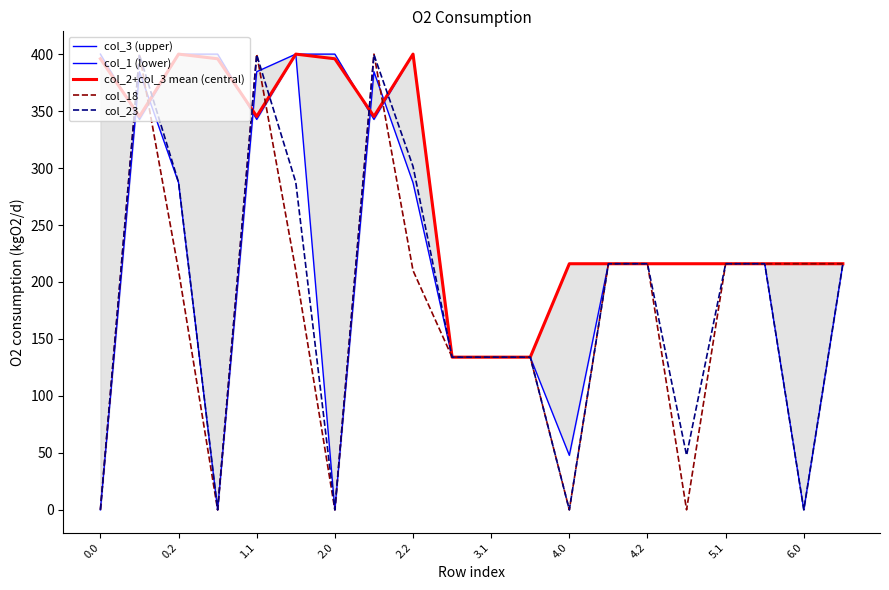

How many values in col_1 (lower) are above zero?

16